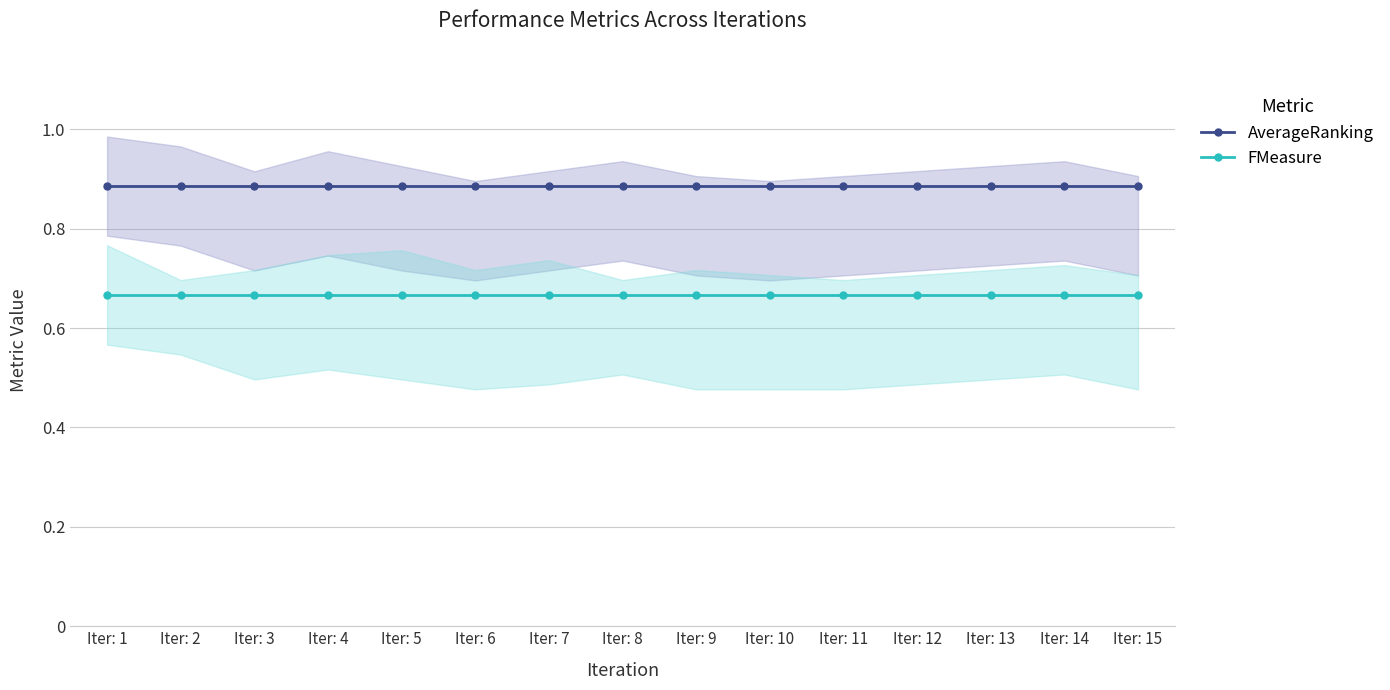

How many series are shown in this chart?

2